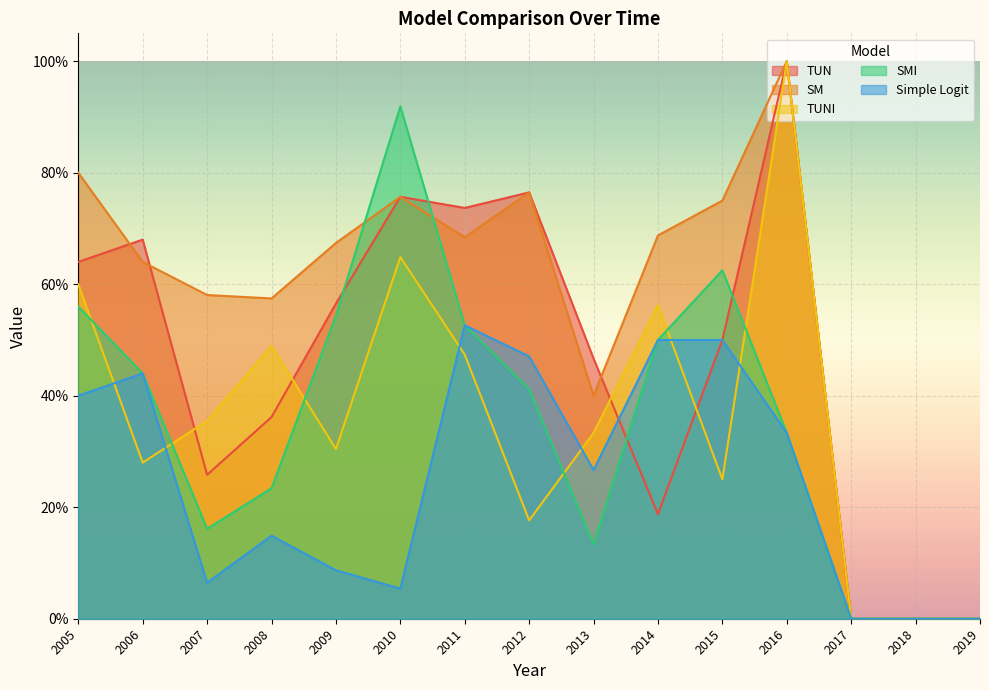

What is the maximum value for SM?

1.0